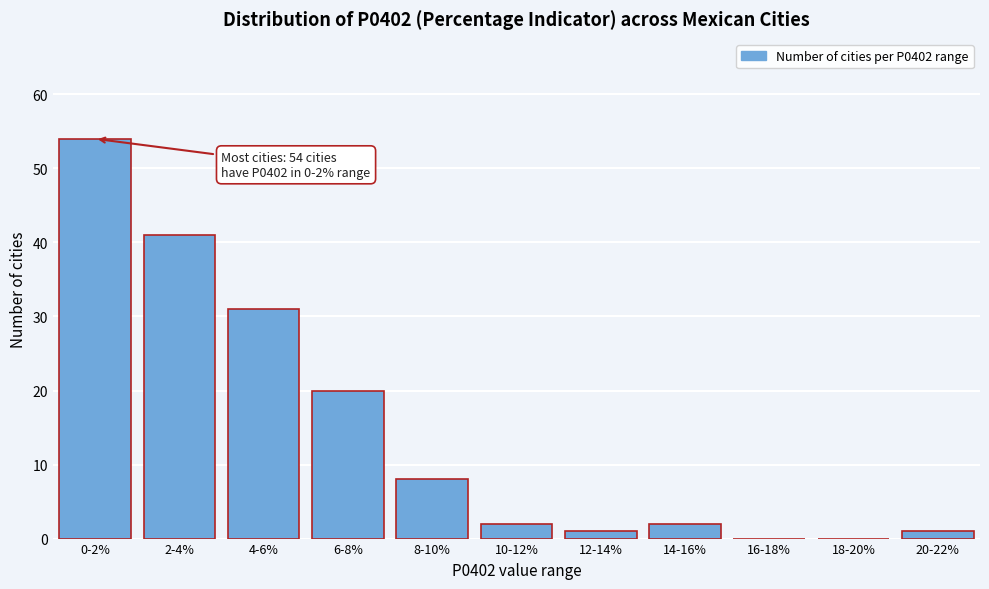

Reading right to left, list all the values displayed in this chart.

20-22%=1	18-20%=0	16-18%=0	14-16%=2	12-14%=1	10-12%=2	8-10%=8	6-8%=20	4-6%=31	2-4%=41	0-2%=54